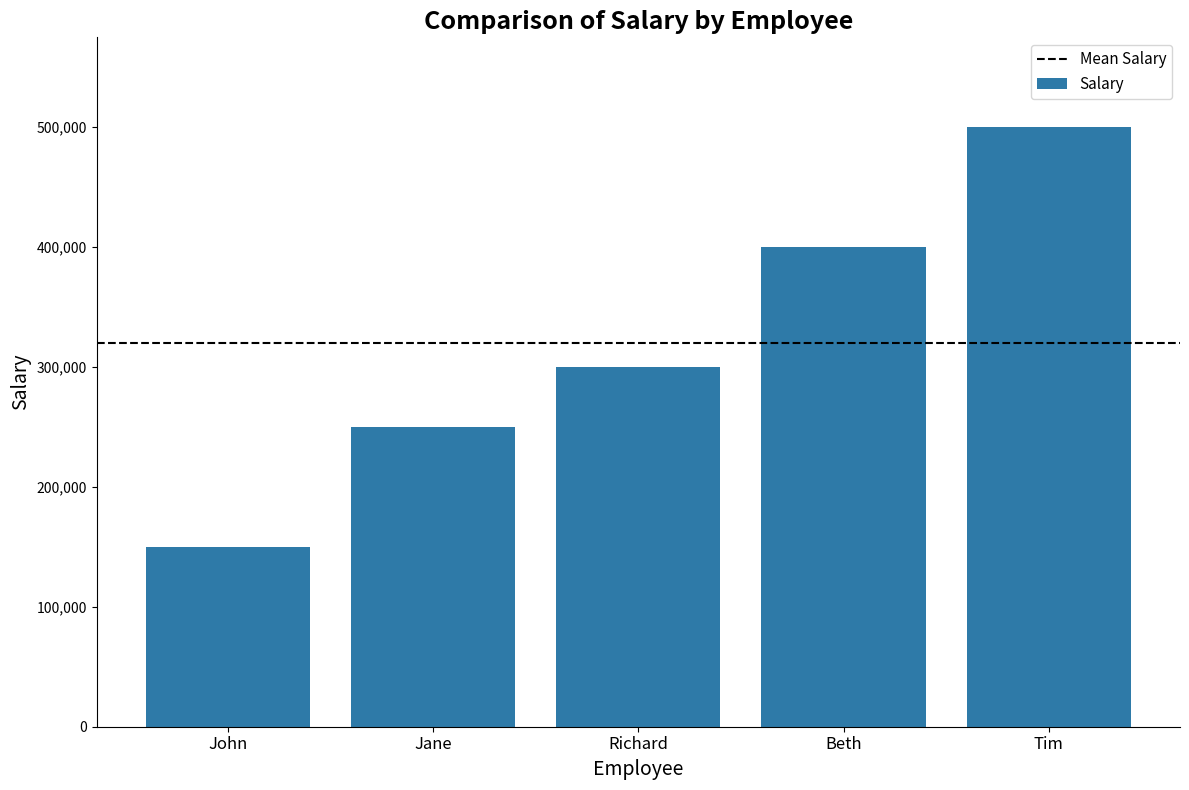

Count the number of categories in the chart.

5